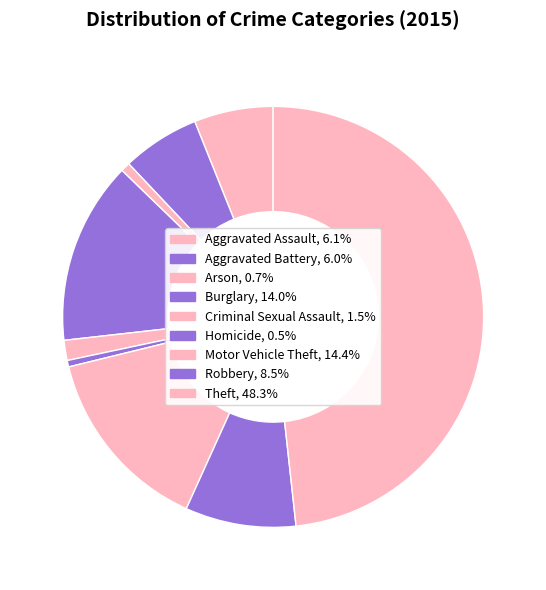

Is it true that Criminal Sexual Assault is 16% of the pie?

False